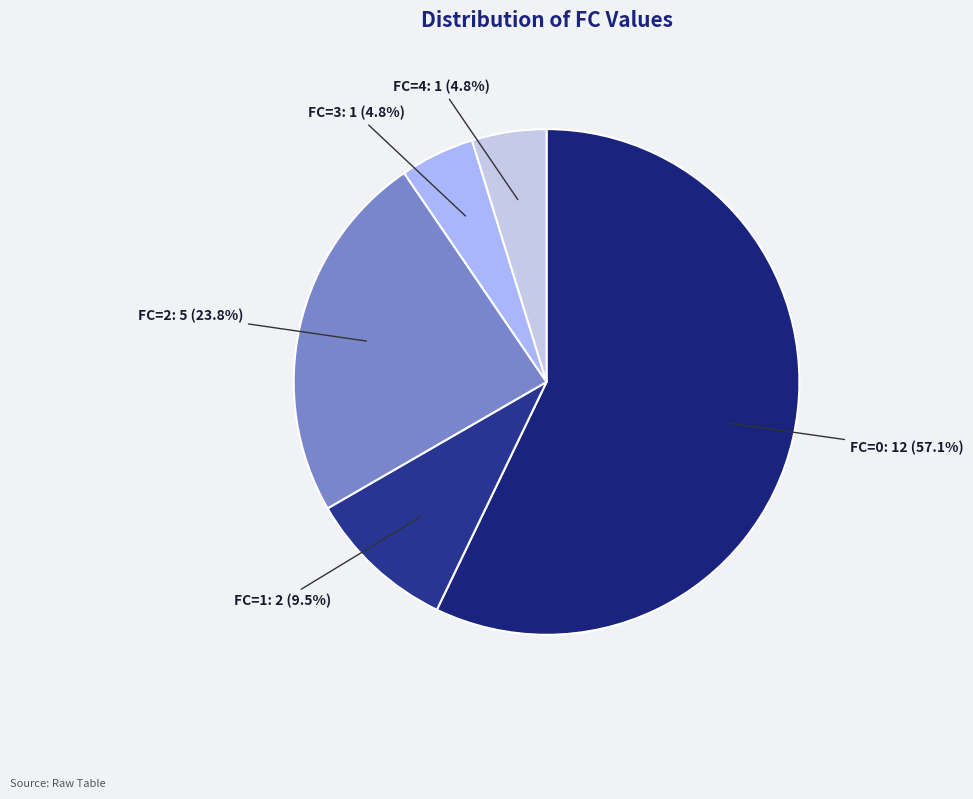

What is the ratio of the value at FC=3 to the value at FC=0?

0.1